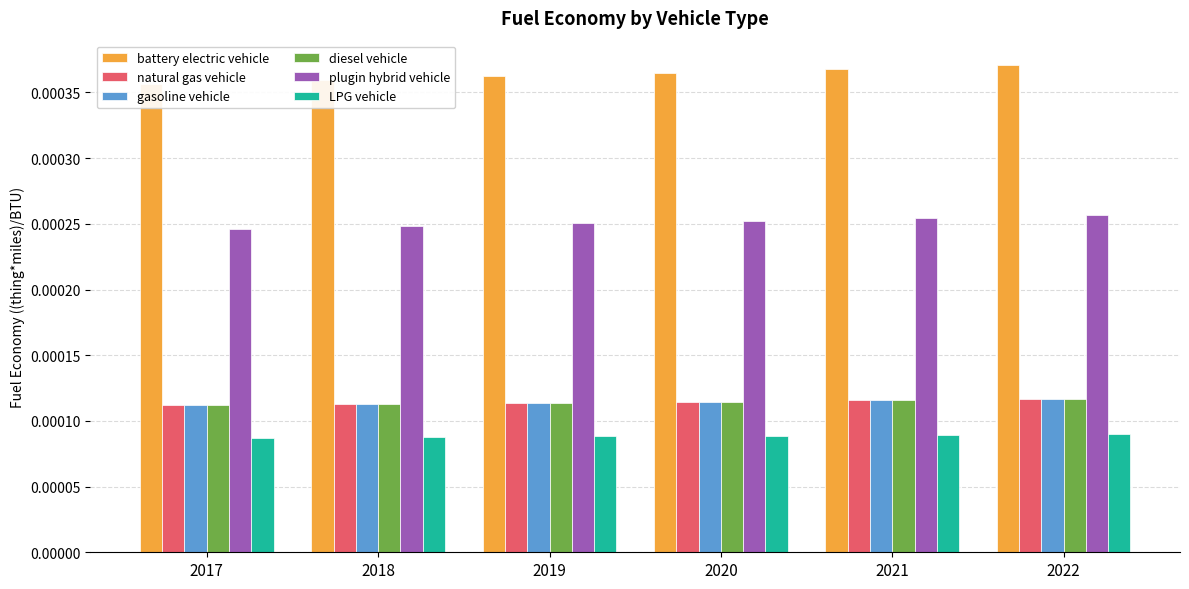

At which category does the chart reach its minimum across all series?

2017